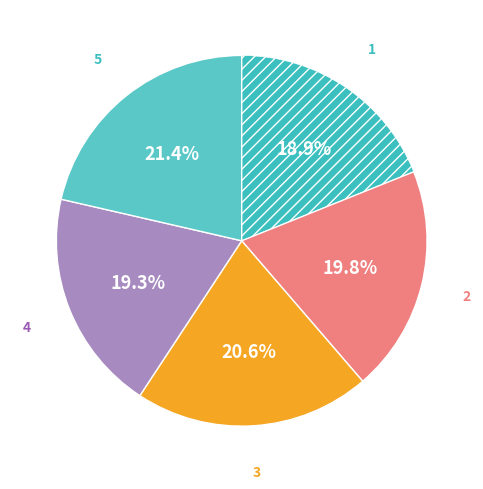

How many slices are in this pie chart?

5